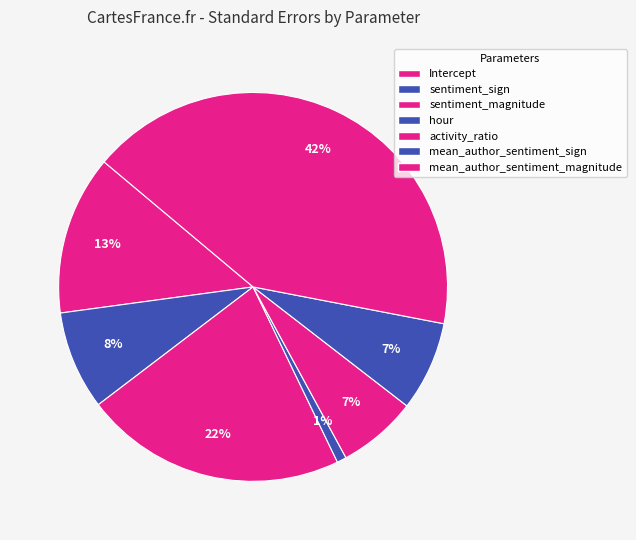

How many segments does this pie chart have?

7